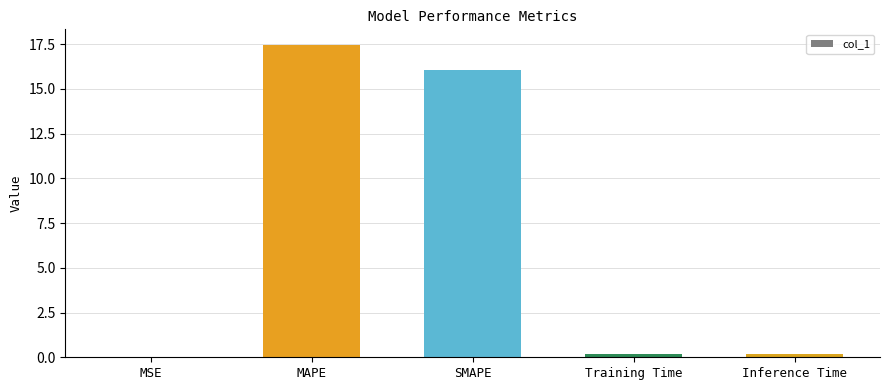

What is the sum of the values at SMAPE and MSE?

16.1